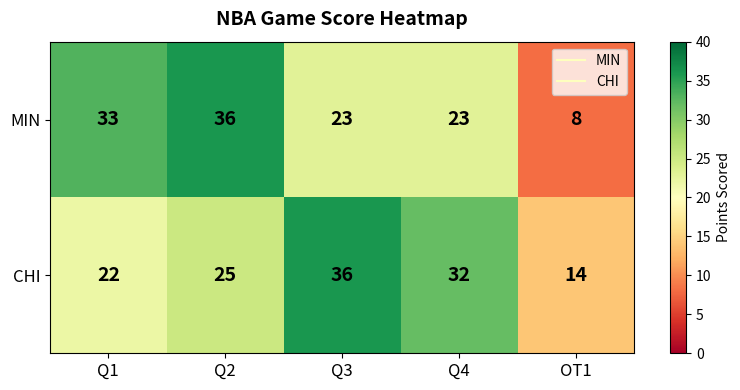

The MIN series shows 32 at Q3. True or false?

False